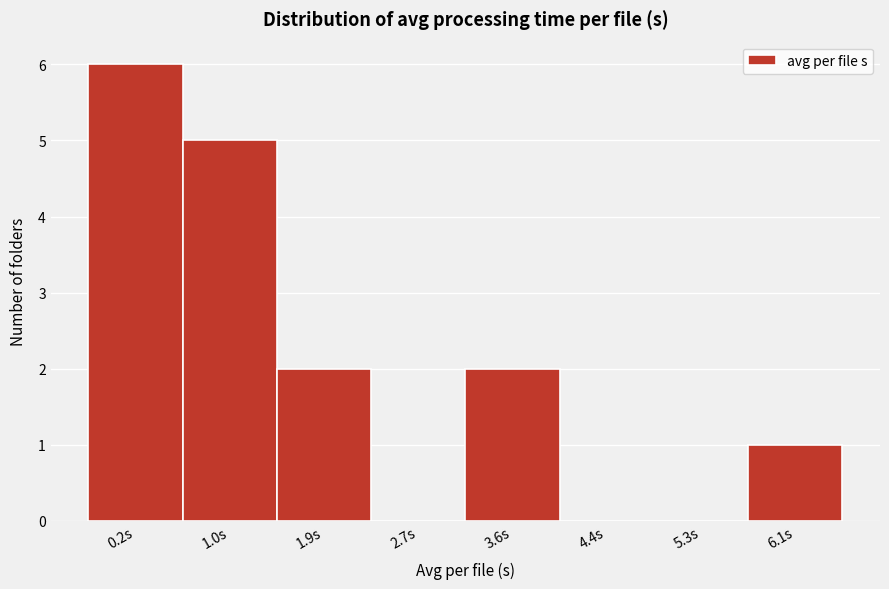

Reading left to right, transcribe all the data shown in this chart.

0.2s=6	1.0s=5	1.9s=2	2.7s=0	3.6s=2	4.4s=0	5.3s=0	6.1s=1